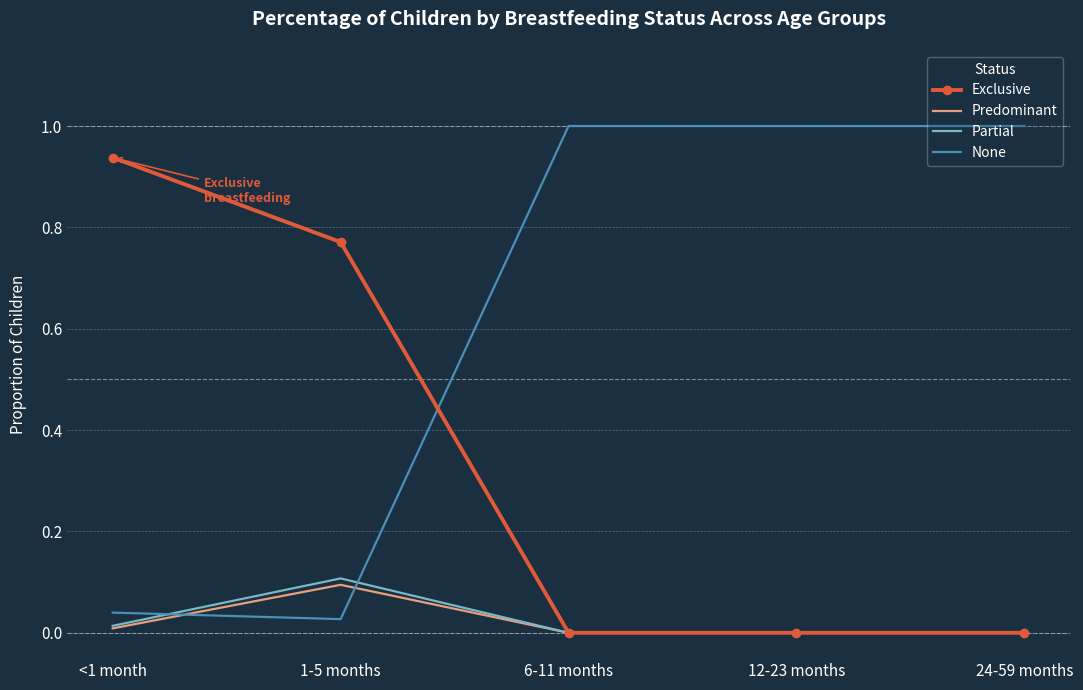

At how many categories does at least one series exceed 0?

5